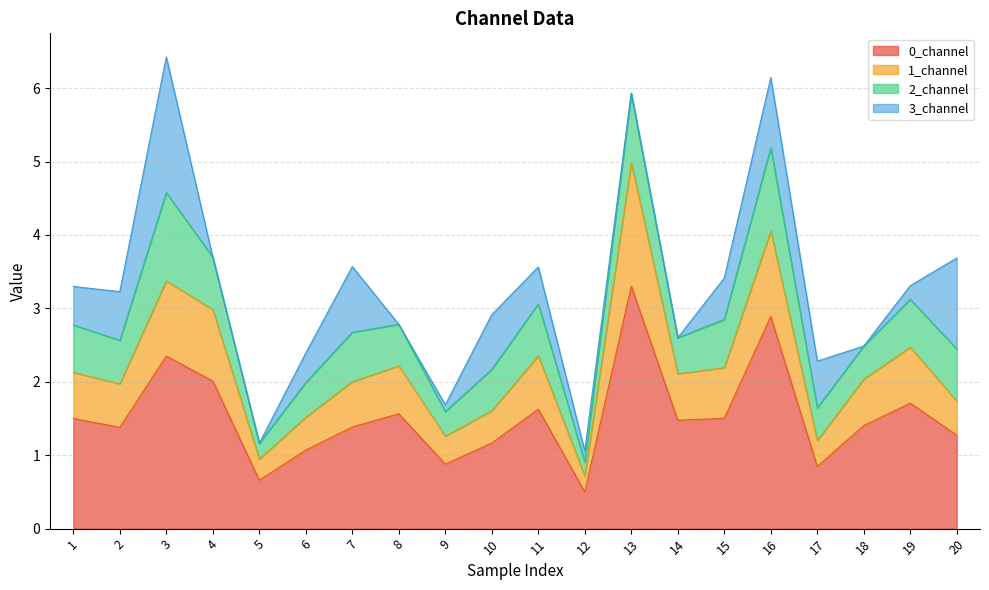

Is it true that 0_channel equals 0.7 at 5?

True